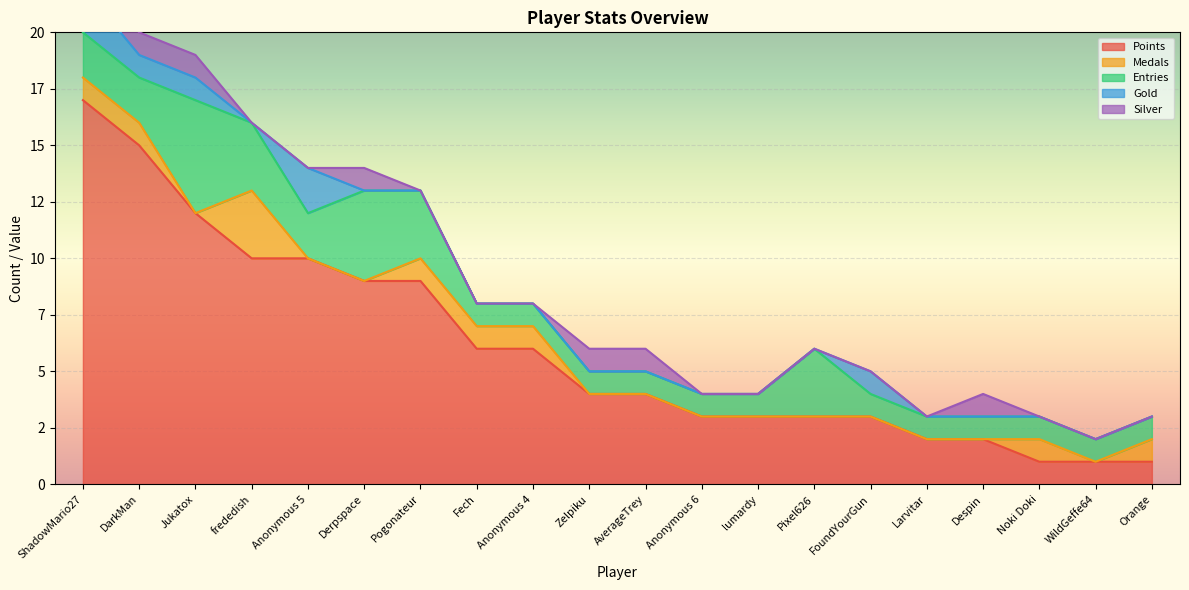

How many Gold values are between 0 and 1?

18